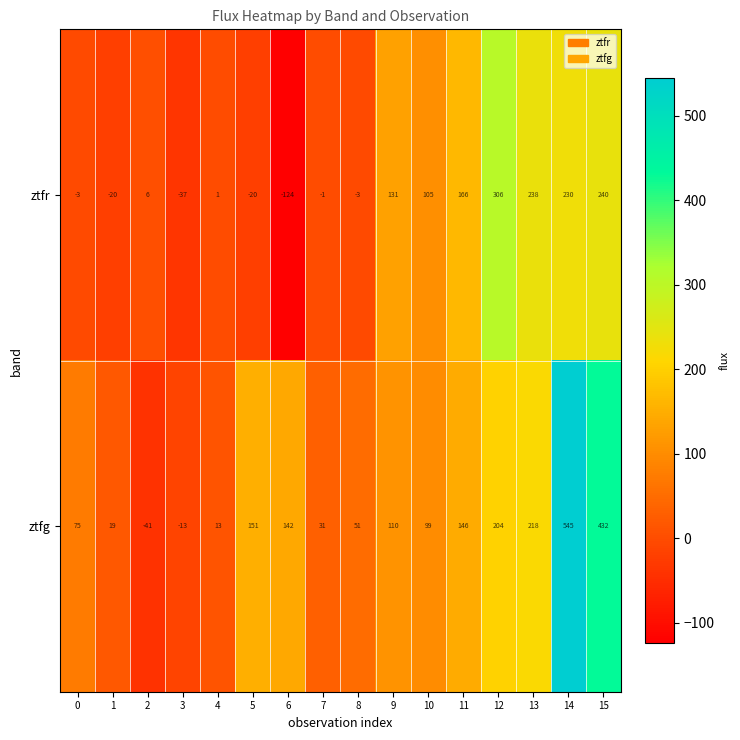

Which series changed the most between 6 and 13?

ztfr